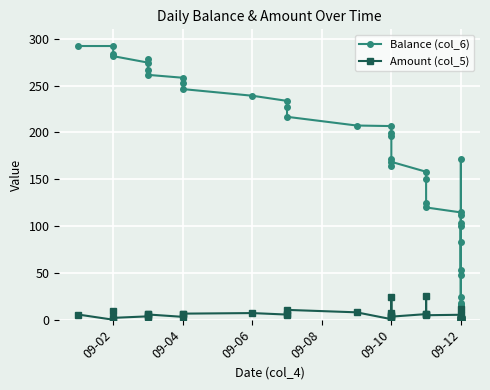

How many series are shown in this chart?

2